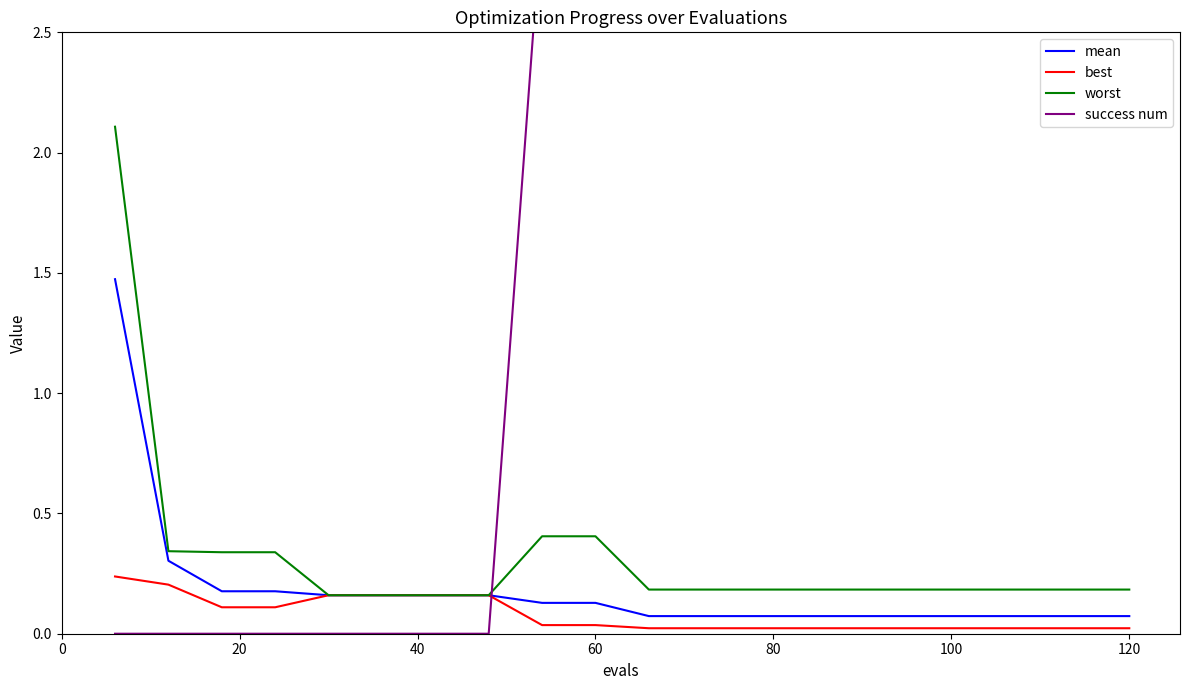

What is the highest value of the best series?

0.2